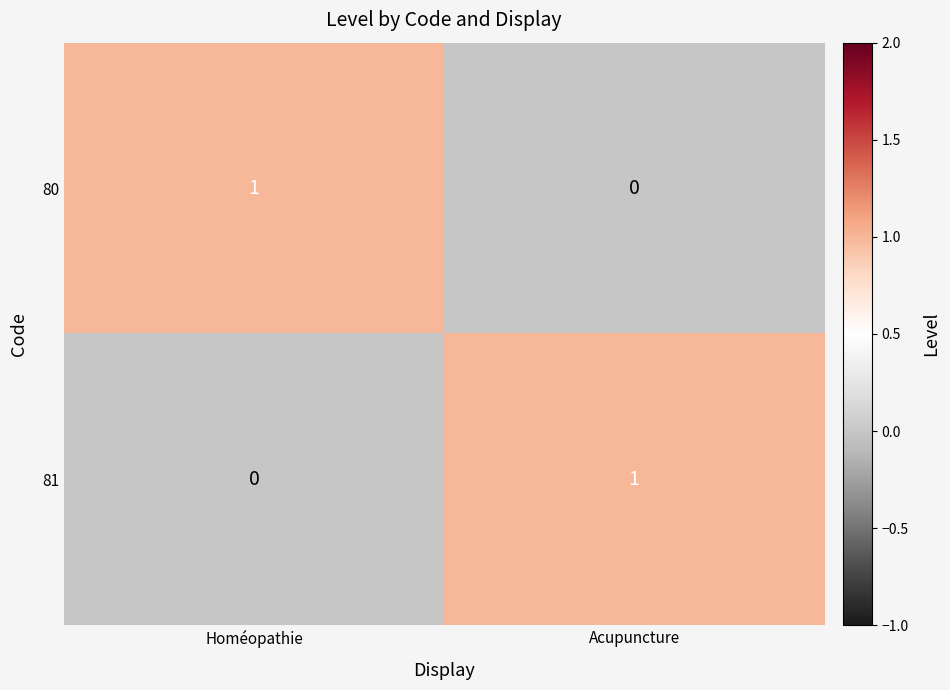

Reading left to right, transcribe all the data shown in this chart.

80: Homéopathie=1	Acupuncture=0
81: Homéopathie=0	Acupuncture=1